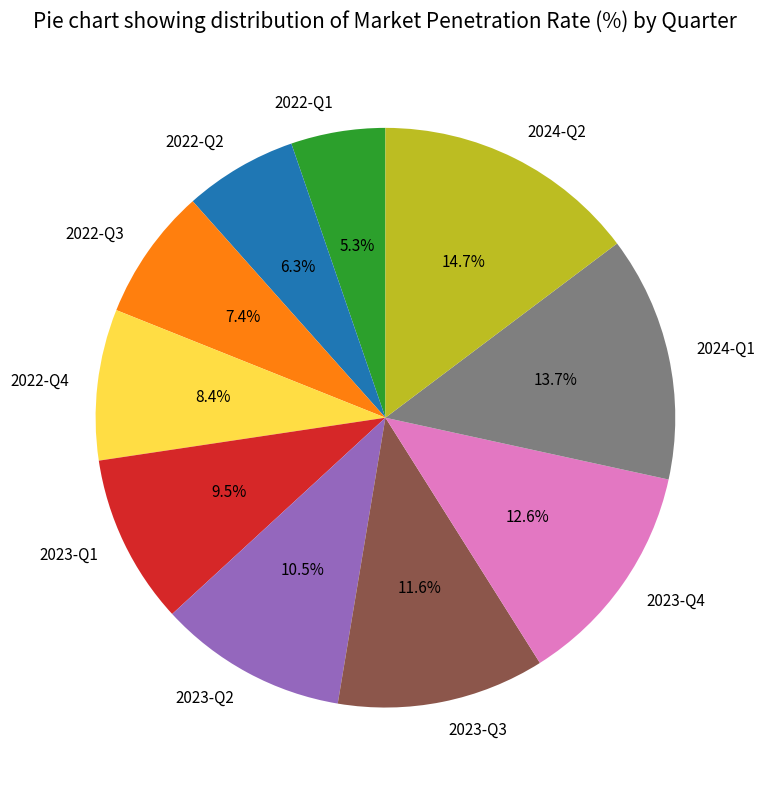

Rank the categories by value from lowest to highest.

2022-Q1, 2022-Q2, 2022-Q3, 2022-Q4, 2023-Q1, 2023-Q2, 2023-Q3, 2023-Q4, 2024-Q1, 2024-Q2